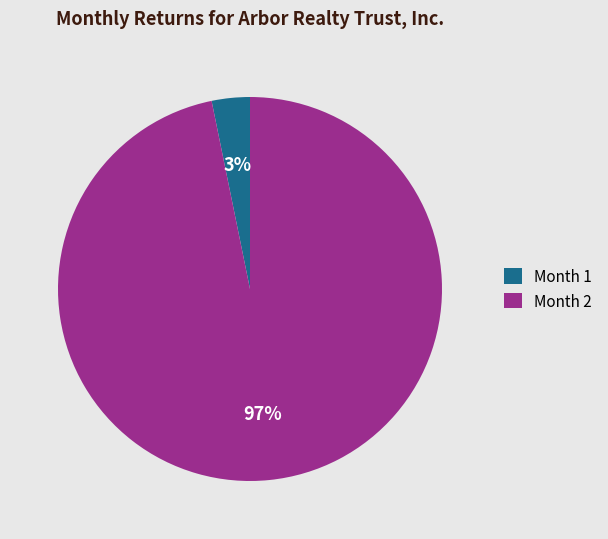

Count the number of slices in the pie.

2